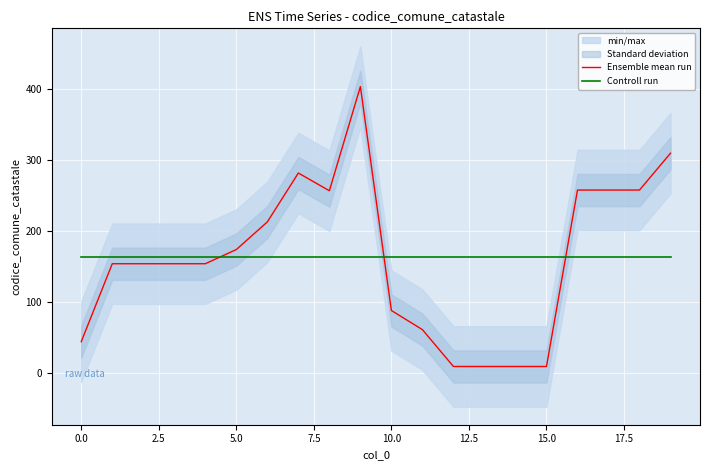

Which series has the widest spread of values?

Ensemble mean run